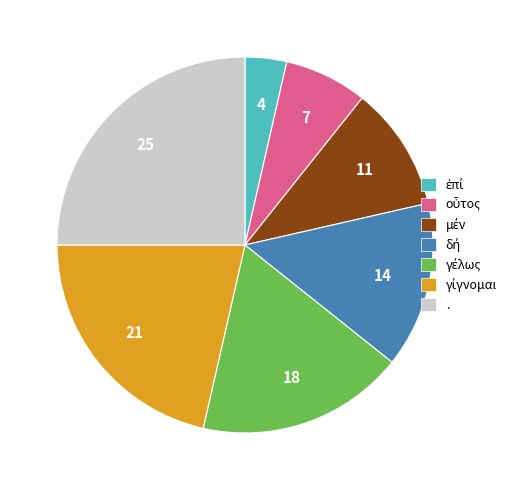

What is the largest slice in the pie chart?

.